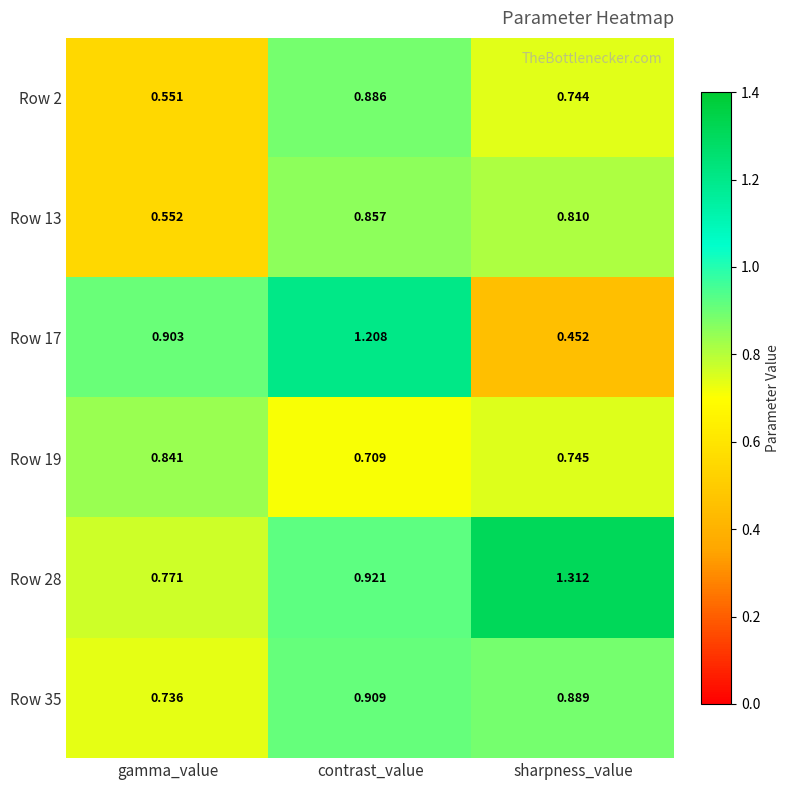

At which label does Row 28 reach its minimum?

gamma_value